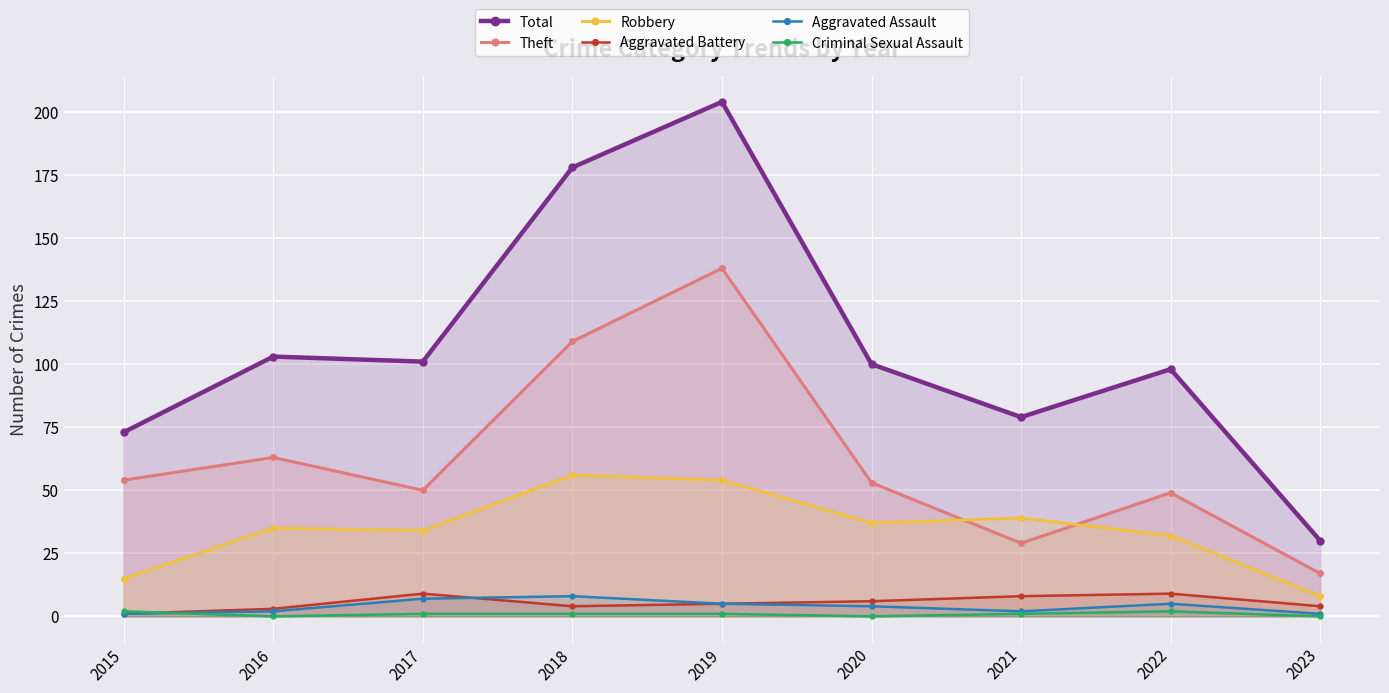

What is the value of the Aggravated Battery point at the 7th from the left?

8